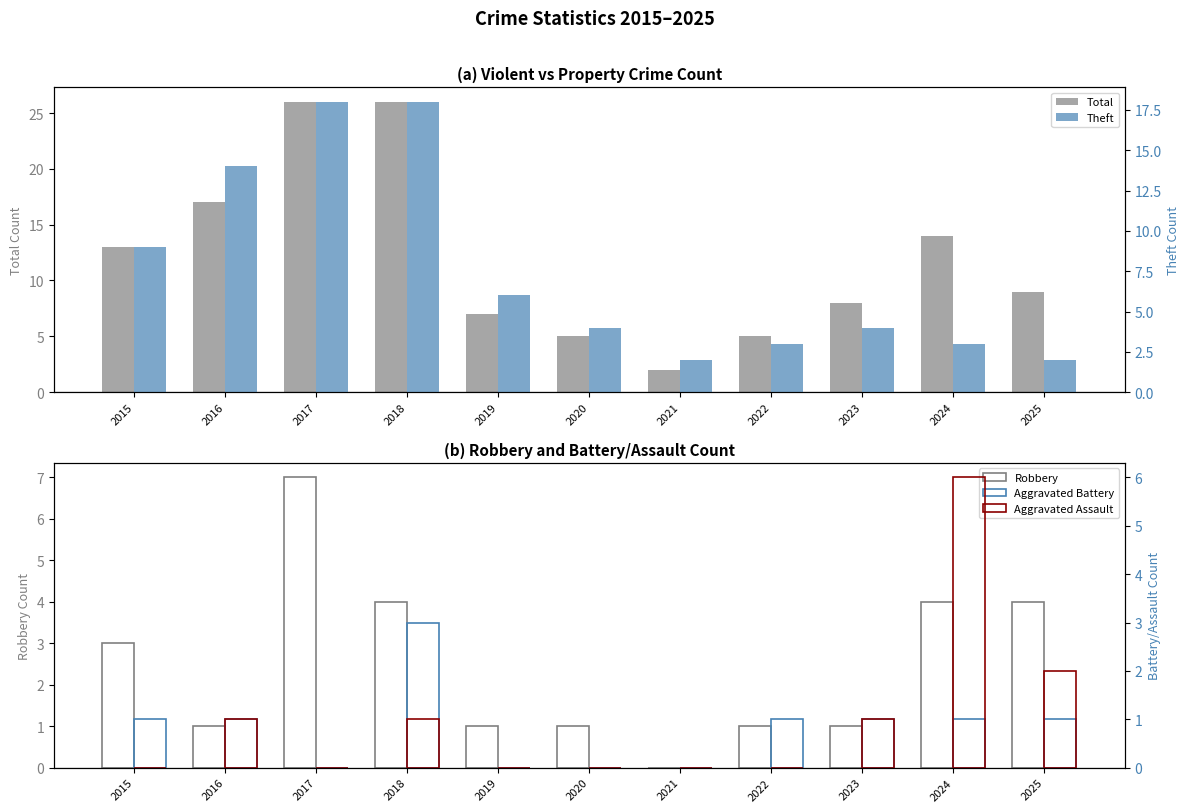

What is the spread (max minus min) of values at 2021?

2